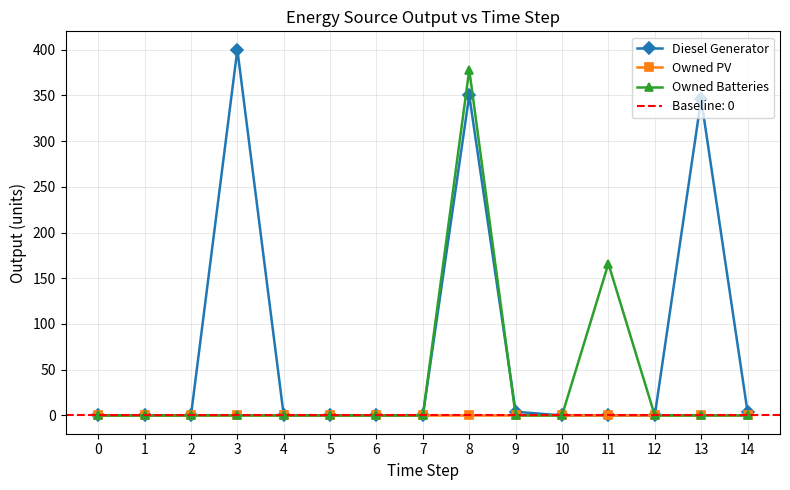

Is the value of Owned PV at 6 greater than the value of Diesel Generator at 3?

No